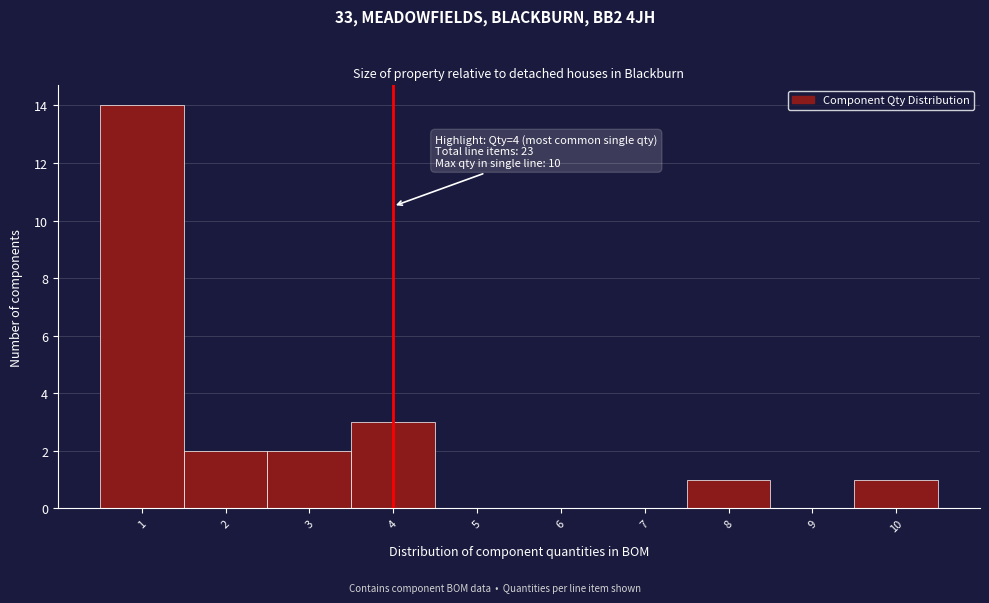

Over which range of the x-axis is the bar tallest?

0.5 to 1.5